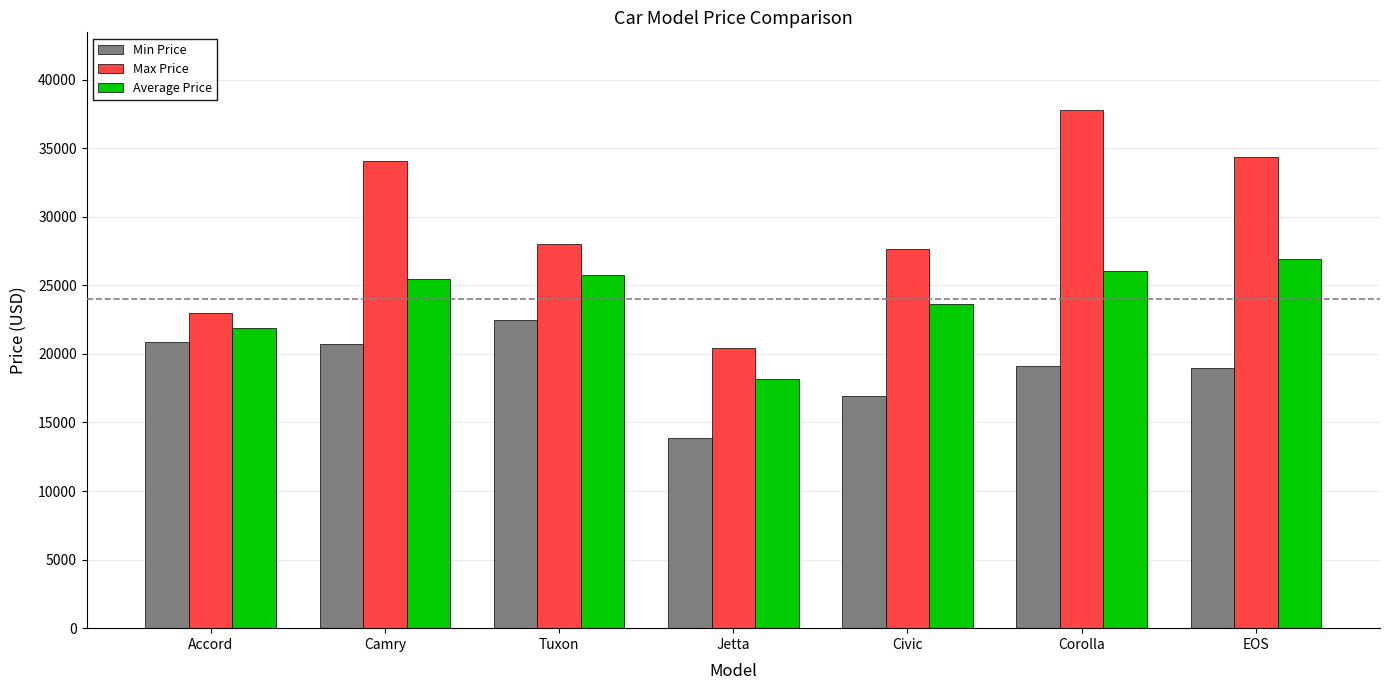

What is the sum of all Max Price values?

205270.4